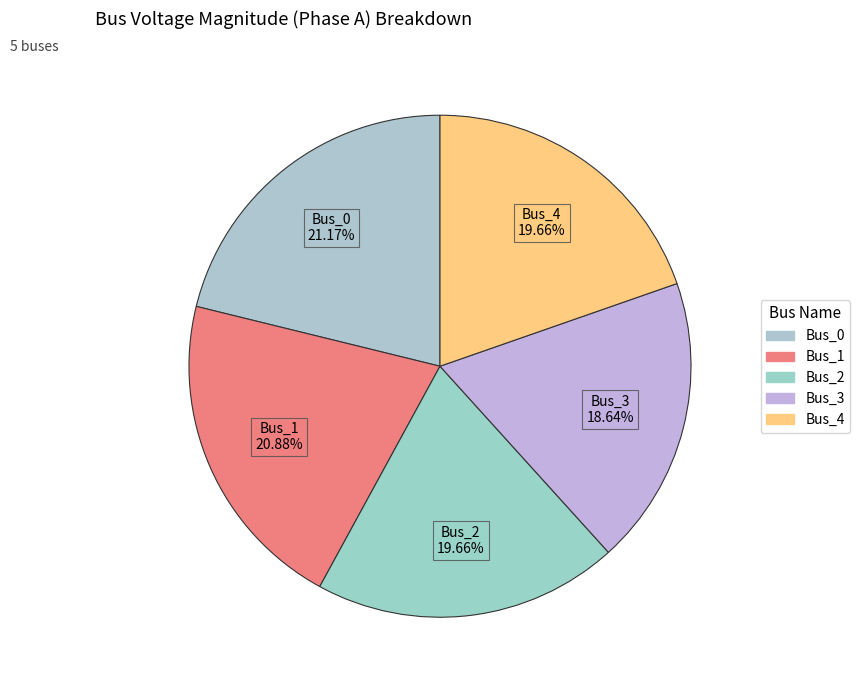

To the nearest percent, what portion does Bus_2 represent?

20%